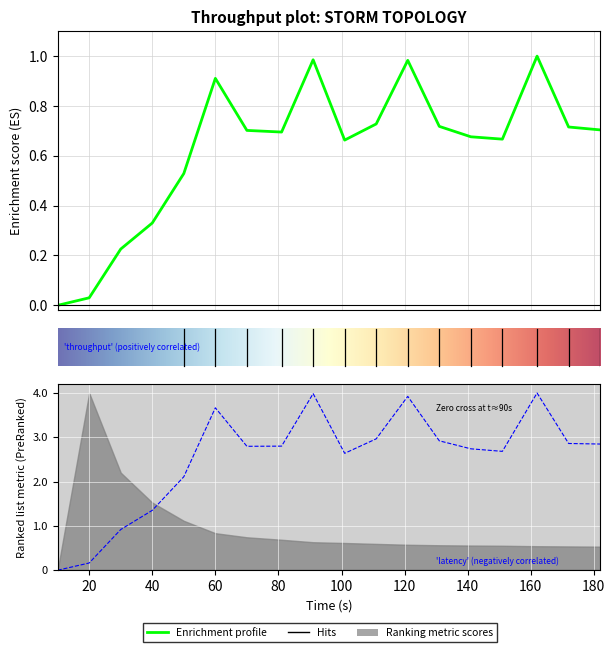

What is the total value across all series at 121?

4.9